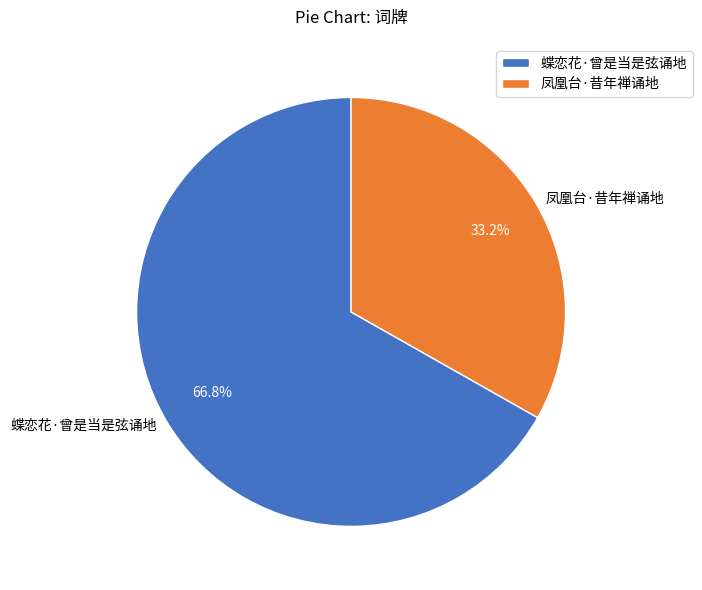

To the nearest percent, what is the difference between the largest and smallest slice percentages?

34%